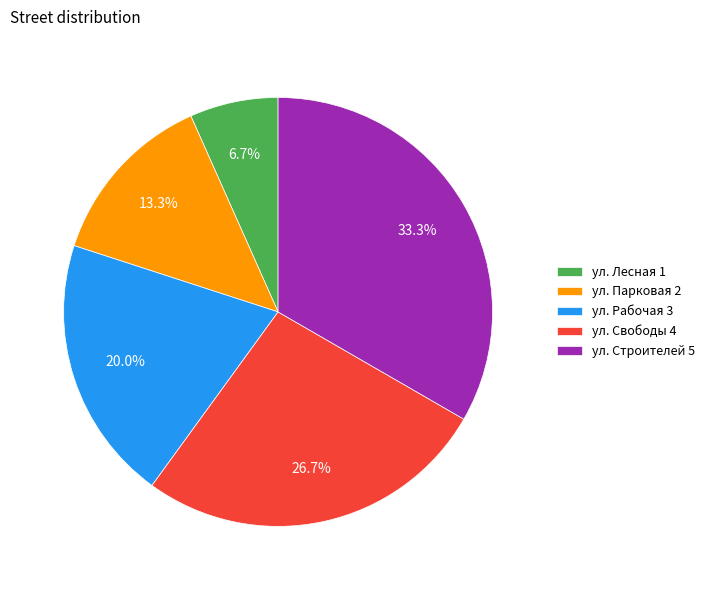

What portion of the pie excludes ул. Свободы?

73.3%